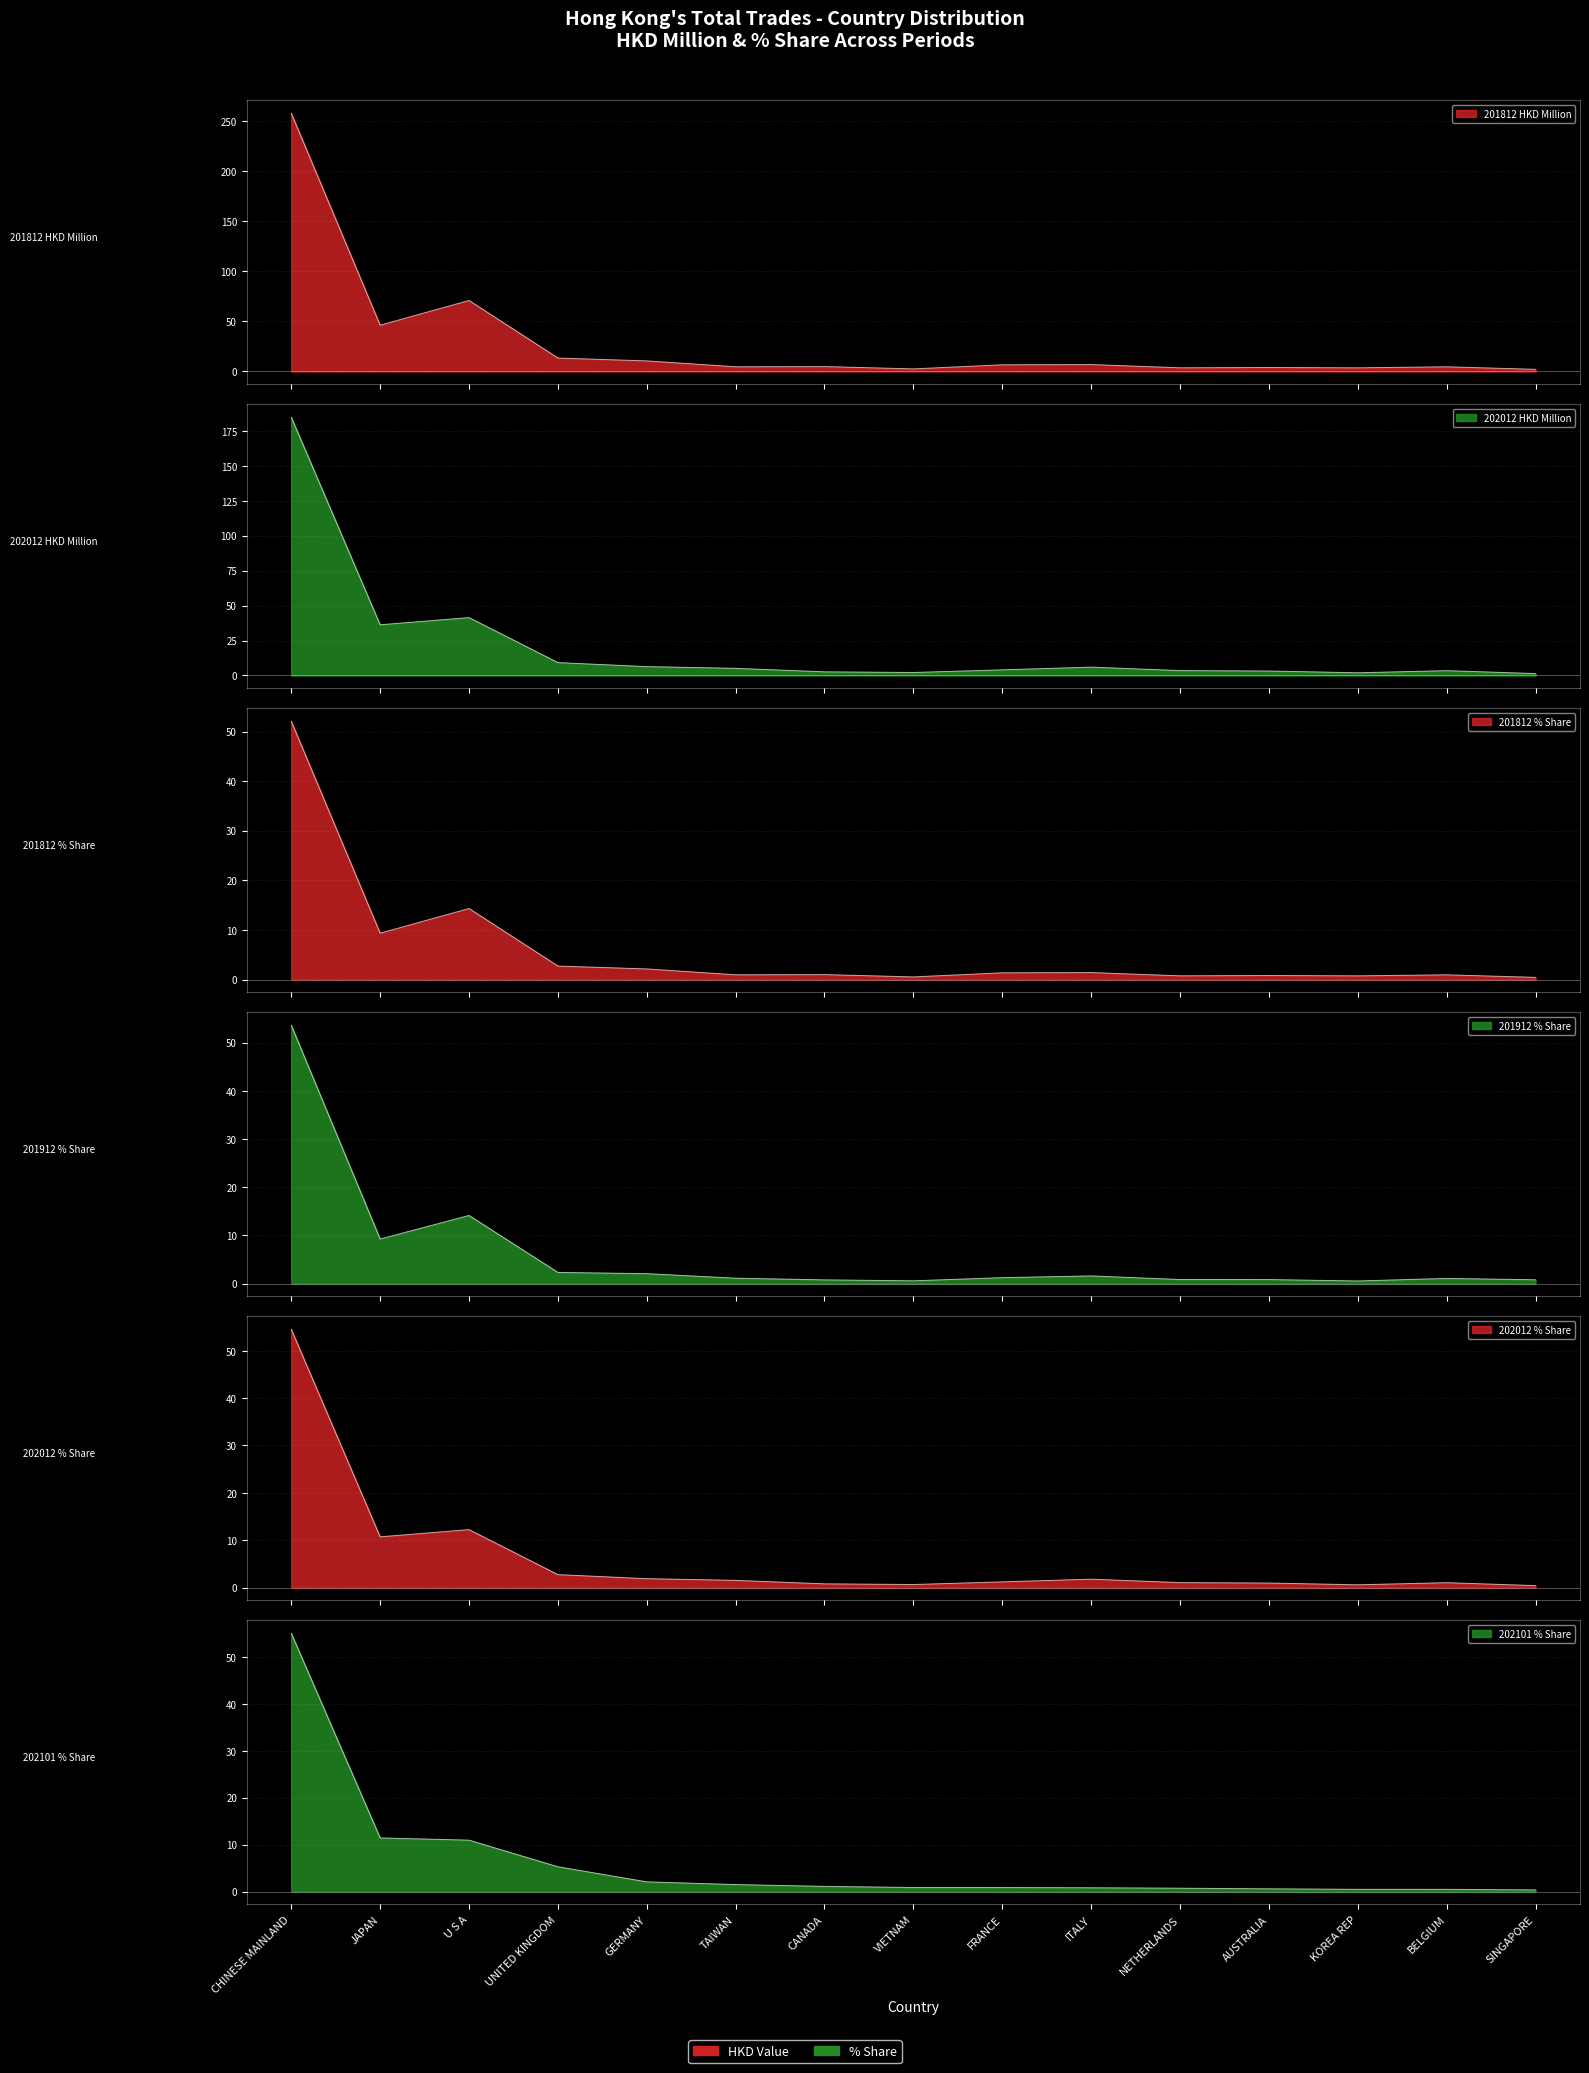

What is the maximum value shown in the chart?

258.3